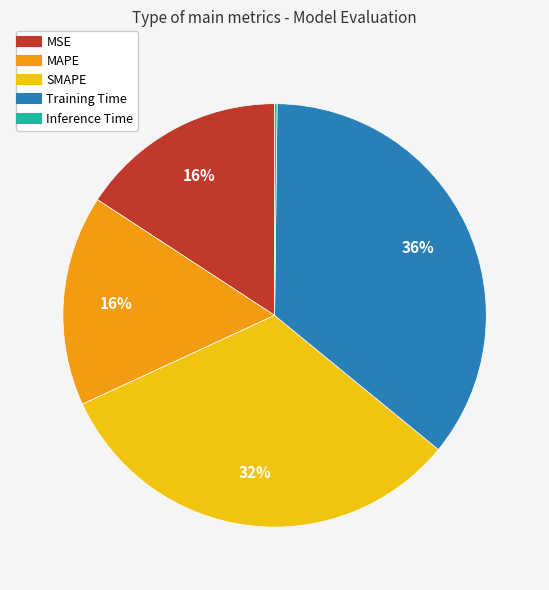

To the nearest percent, what percentage of the pie is MSE?

16%